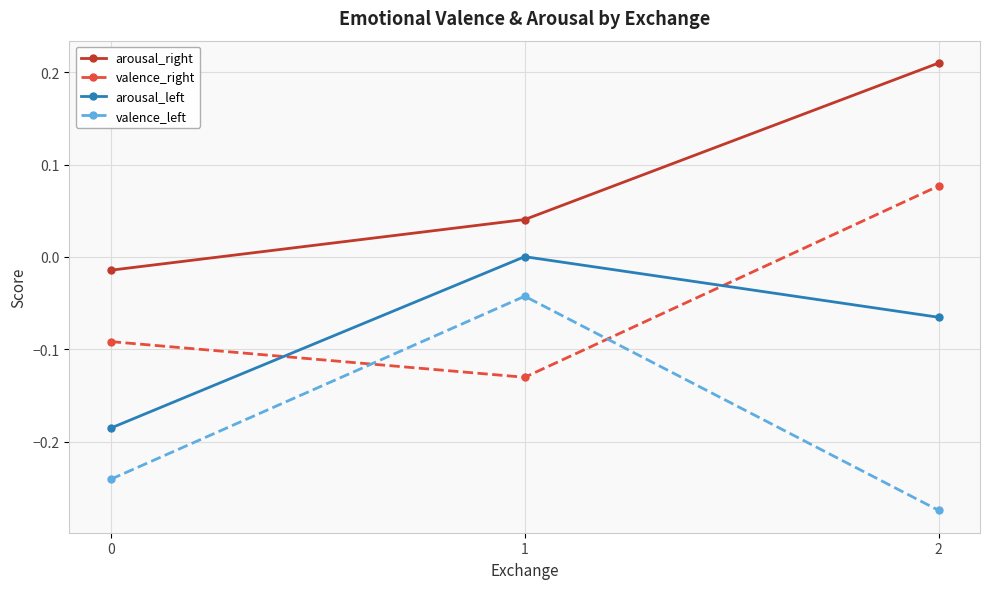

What is the spread (max minus min) of values at 2?

0.5